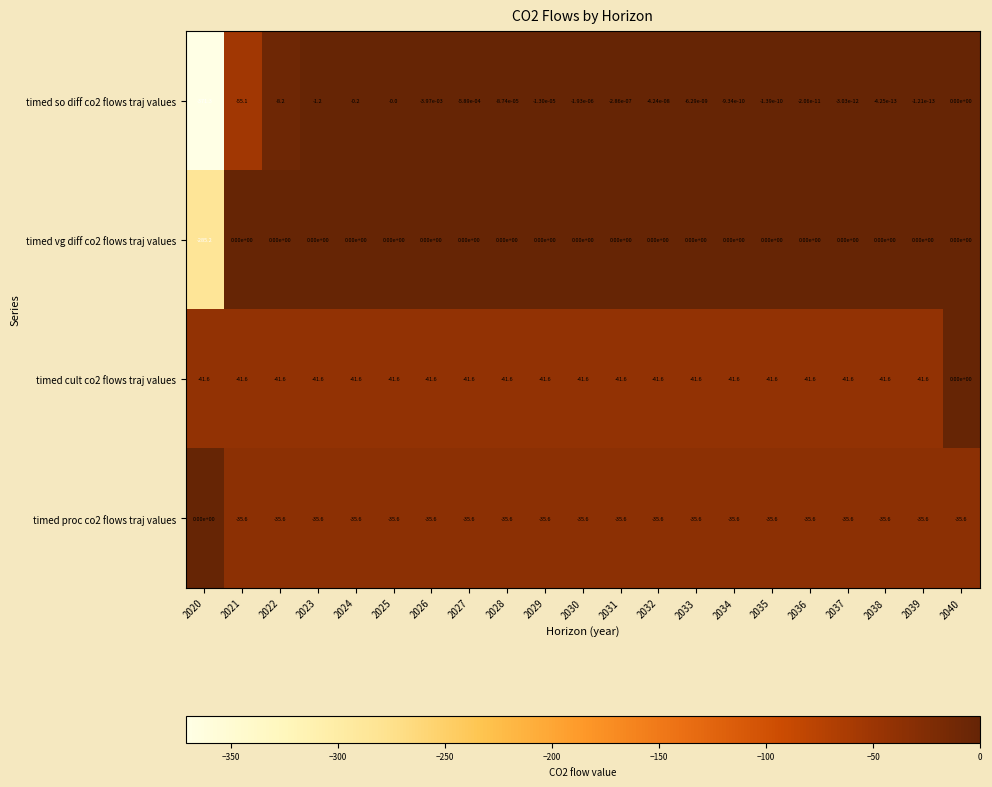

How many categories are shown in the chart?

21